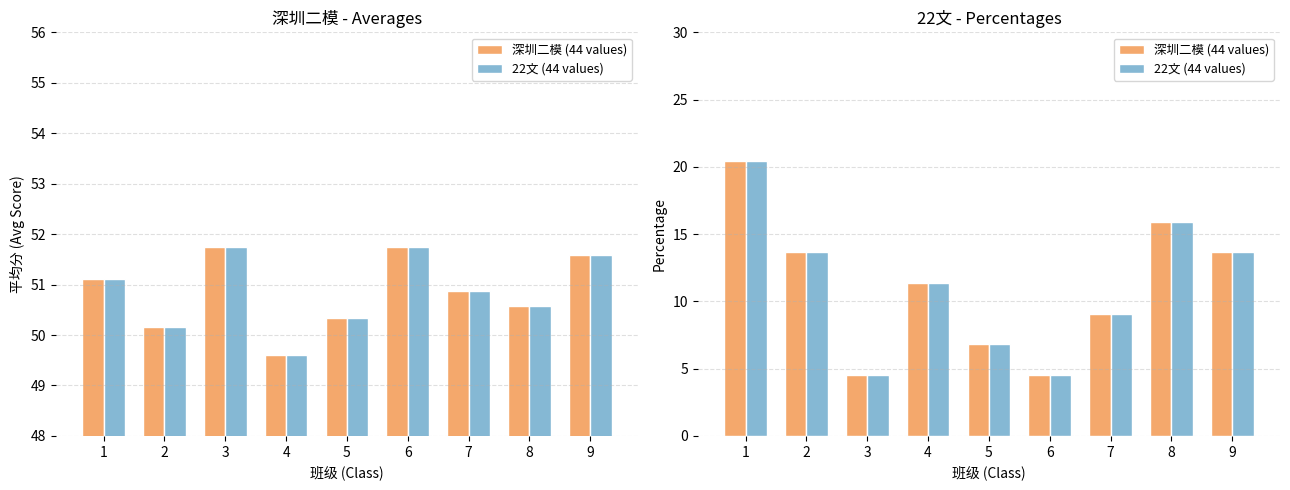

What is the average value of the 22文 (44 values) series?

11.1